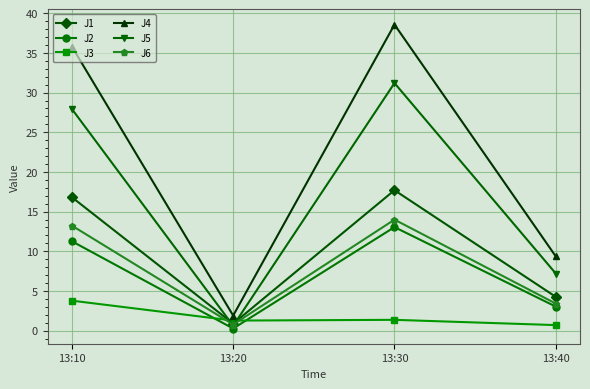

What is the total value across all series at 13:30?

115.9